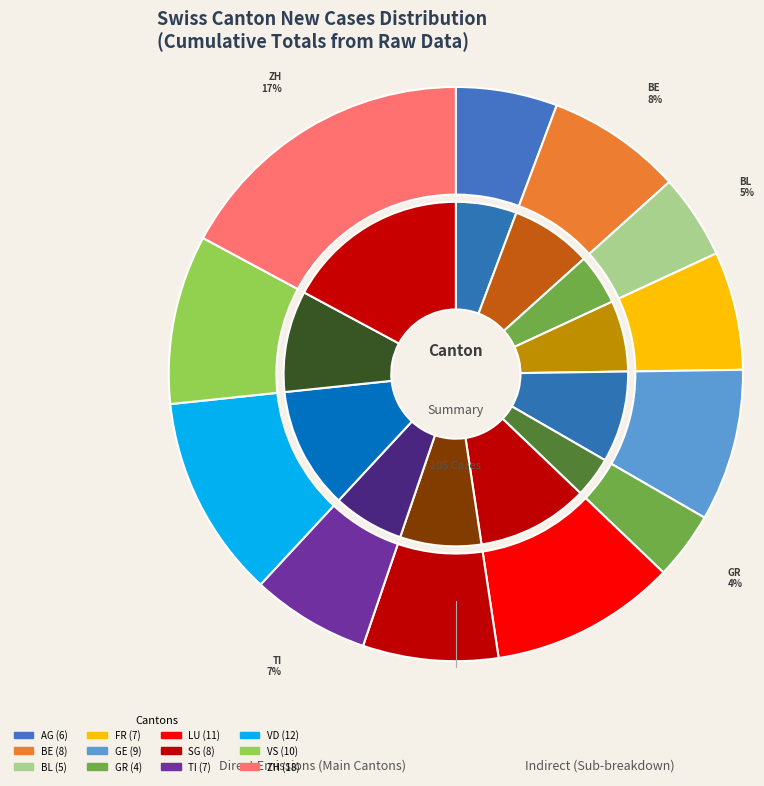

To the nearest percent, what is the combined percentage of BL and LU?

15%